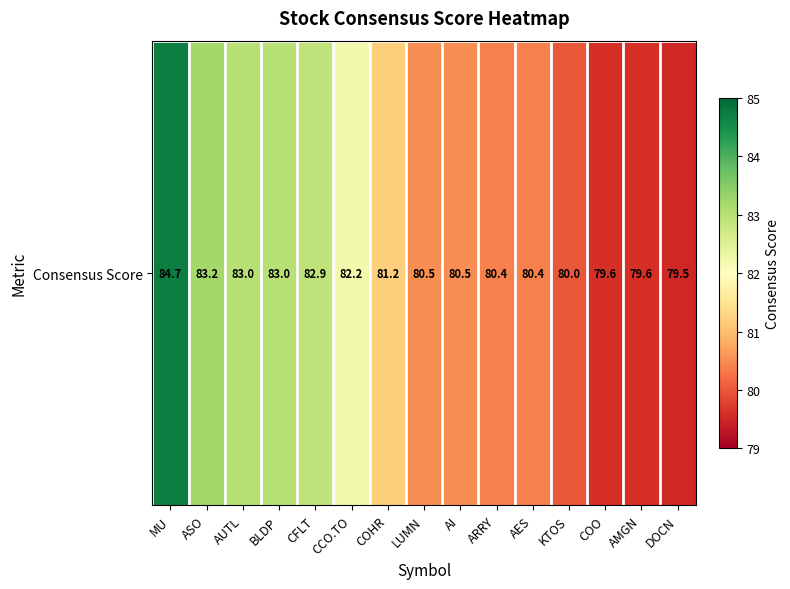

Is it true that the value at LUMN is 80.5?

True